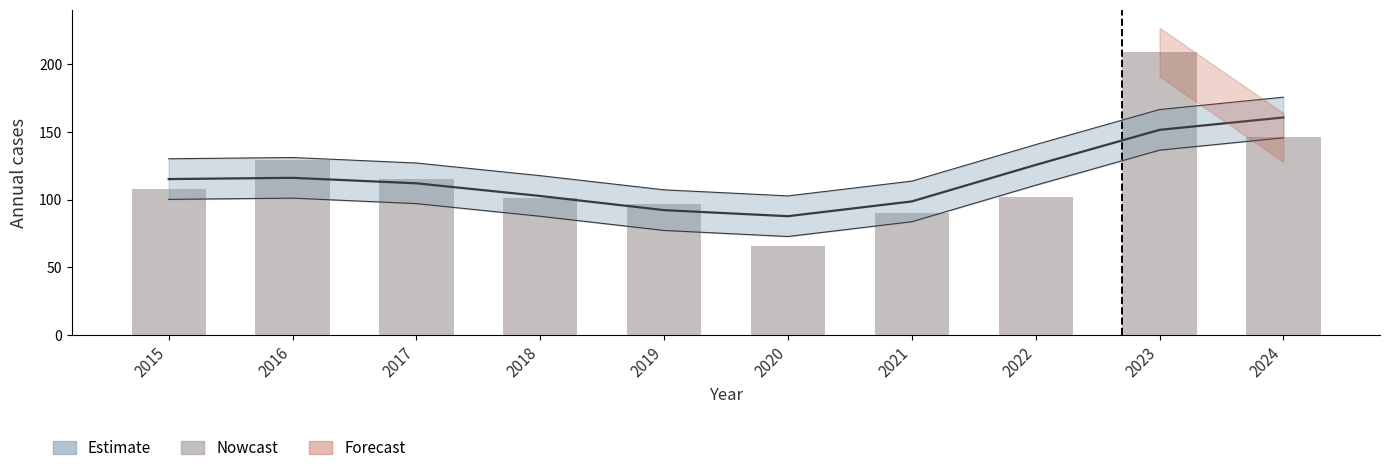

Where does the data first go above 108?

2016